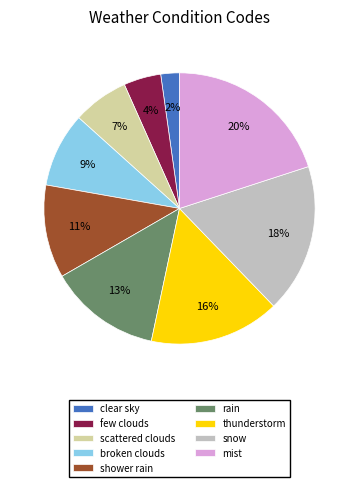

Which has a higher value, snow or rain?

snow